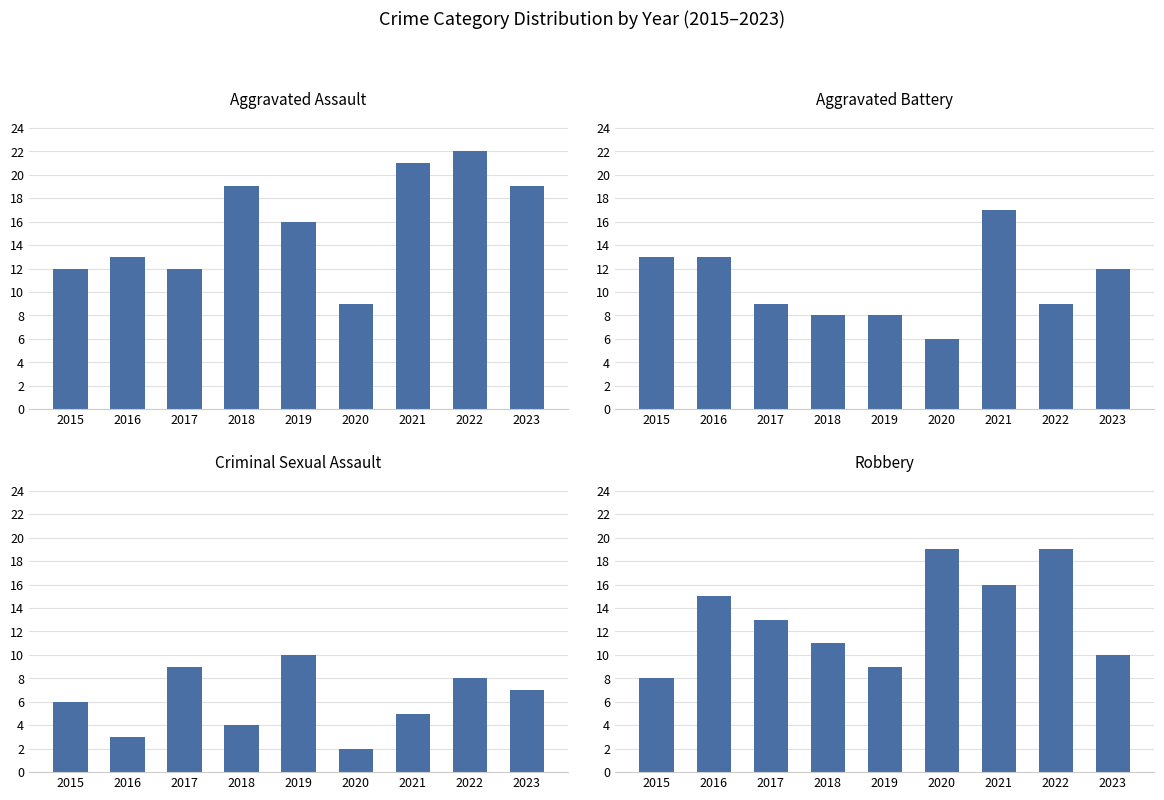

Count the Criminal Sexual Assault values in the range 4 to 8.

5